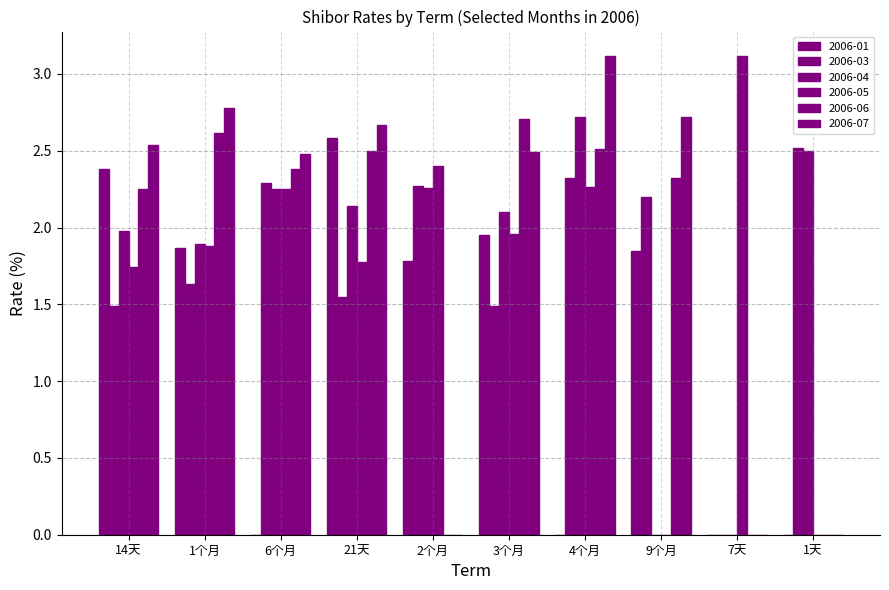

What is the highest value of the 2006-01 series?

2.6